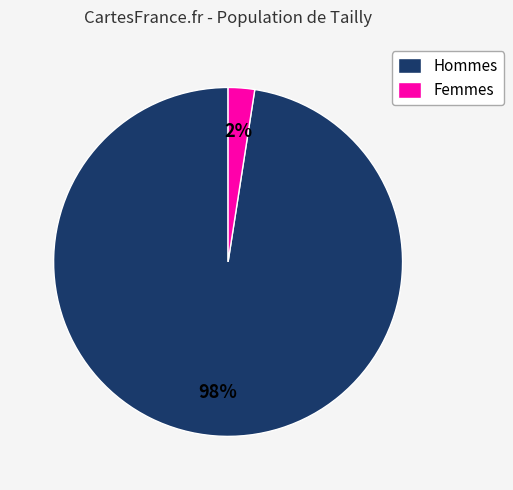

The Hommes slice represents 90% of the pie. True or false?

False